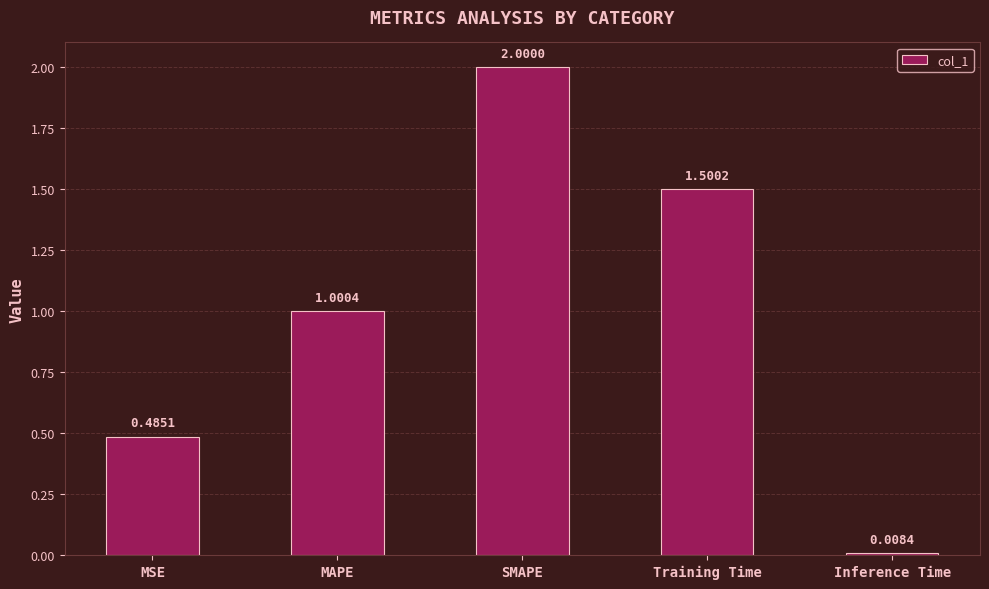

What is the sum of all values?

5.0